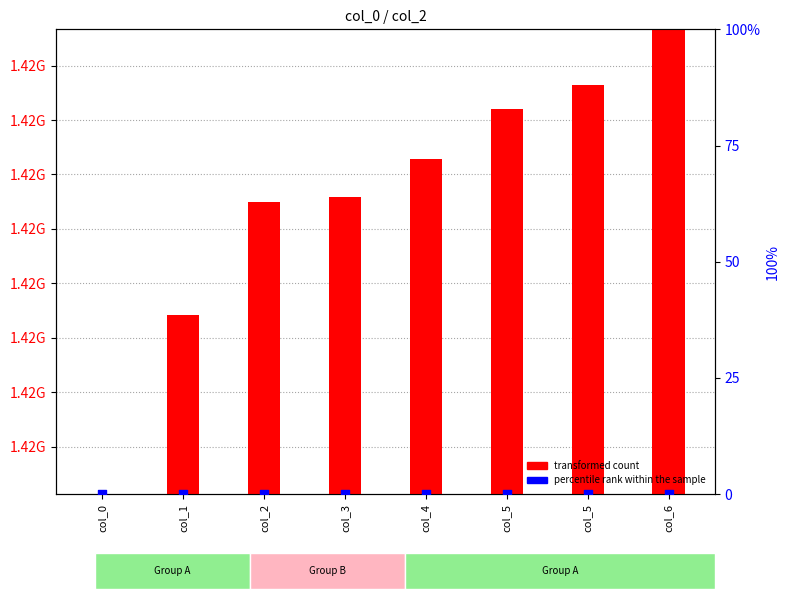

What is the total value across all series at col_6?

1423664257